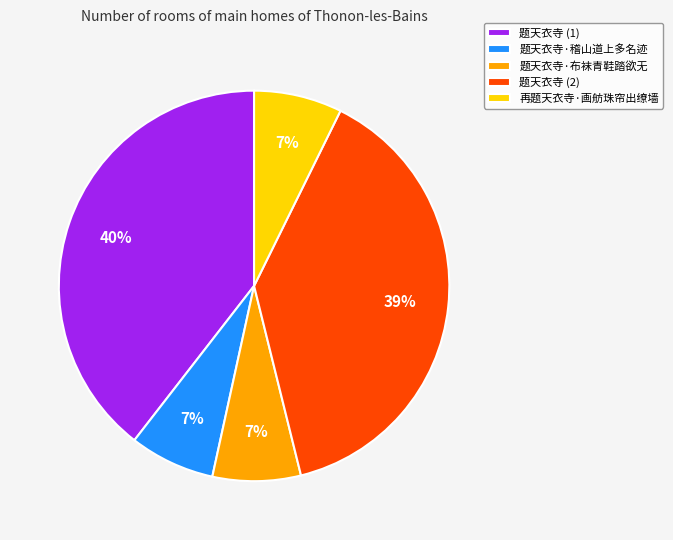

Is 题天衣寺·稽山道上多名迹 the majority of the pie?

No